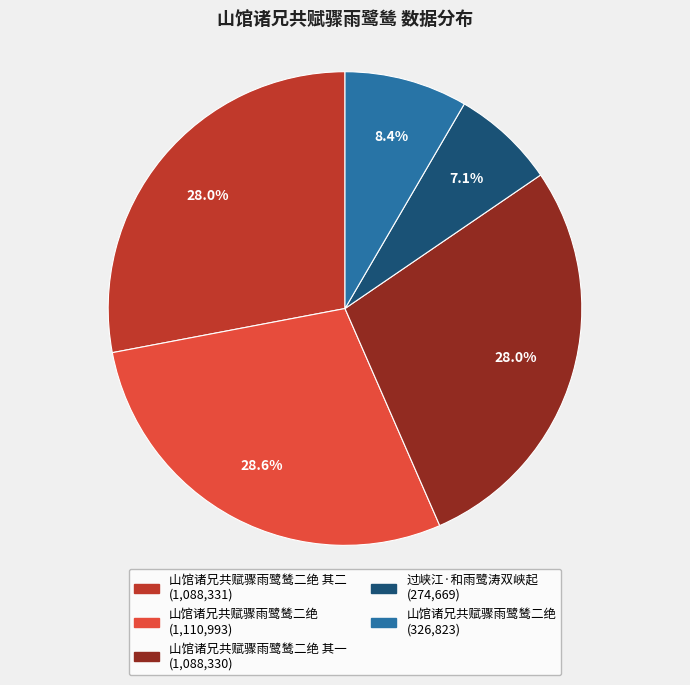

Does any single category account for the majority?

No